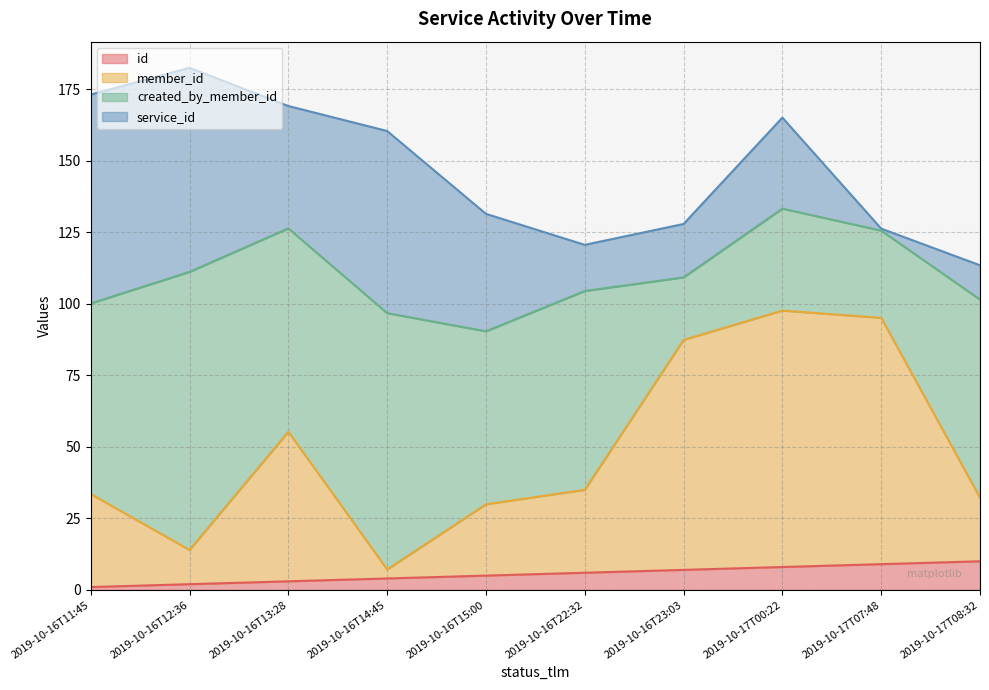

What is the total value across all series at 2019-10-16T15:00?

131.4